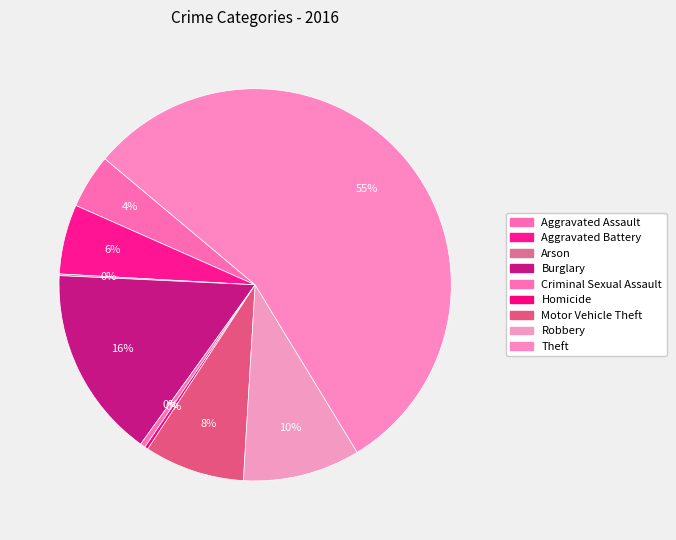

Which has a higher value, Arson or Burglary?

Burglary